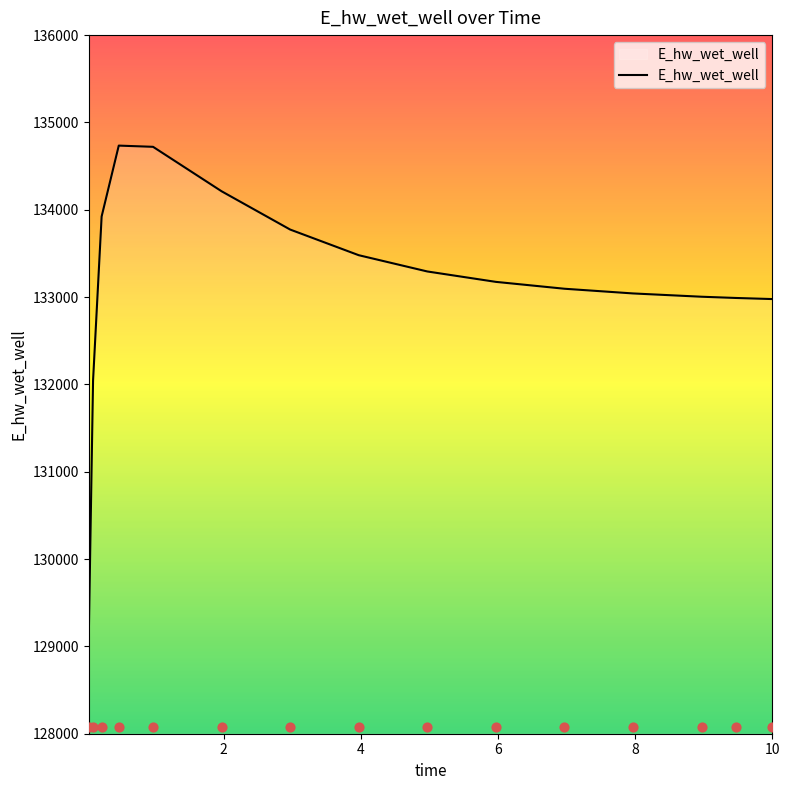

What is the minimum value for E_hw_wet_well?

129110.0